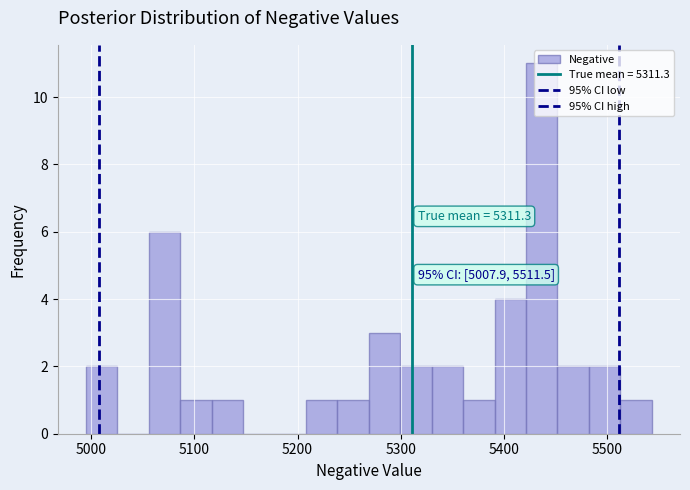

Read against the x-axis, roughly where is the centre of the tallest bar?

5440